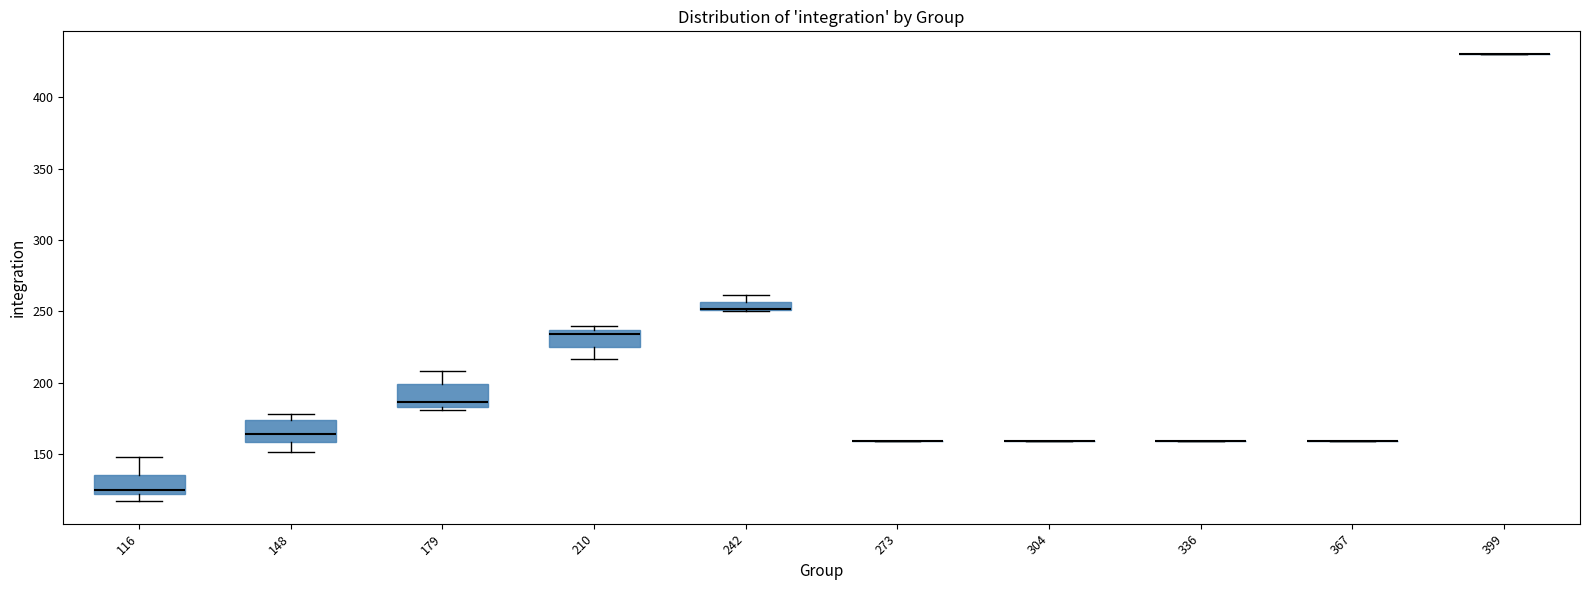

Where is the upper edge of the box at x = 210 on the y-axis? The values are not printed on the chart, so give them approximately, as read against the axis.

235